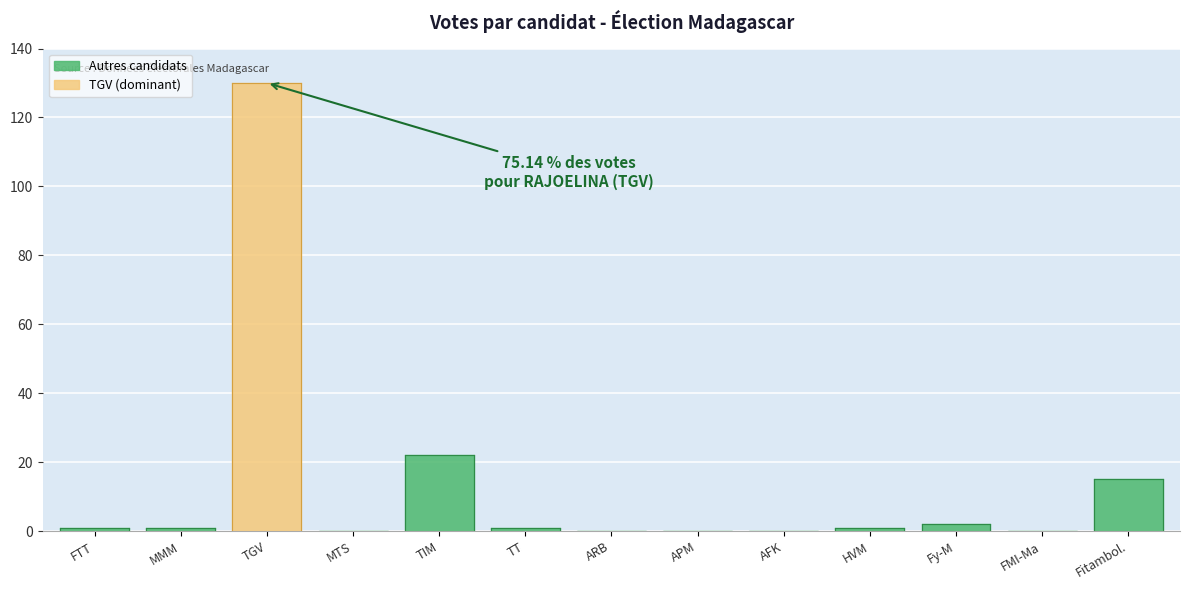

How many points are lower than both their immediate neighbors (excluding endpoints)?

2